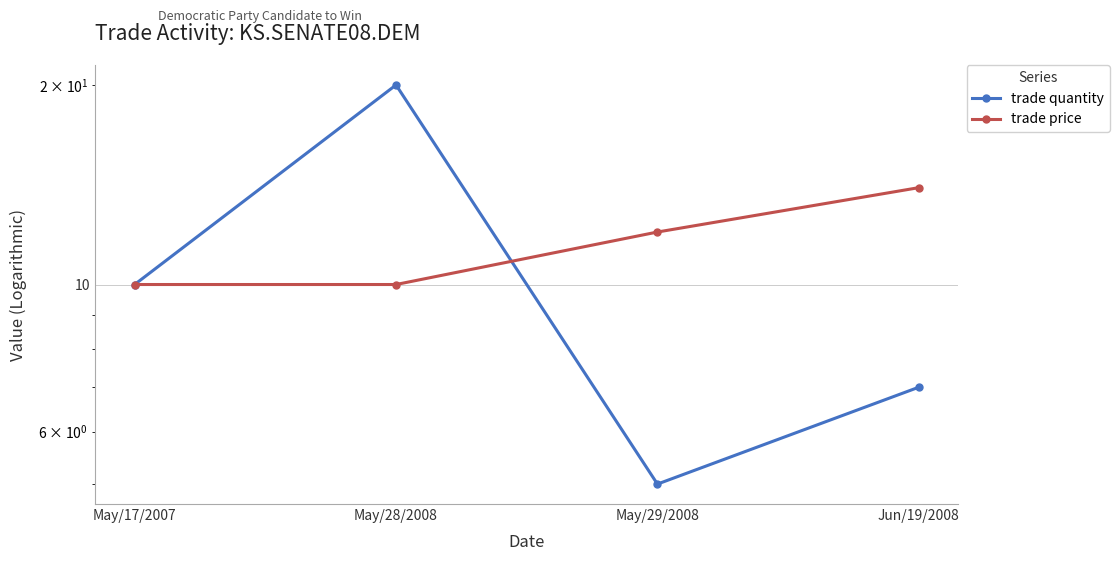

Which series has the largest range (max minus min)?

trade quantity